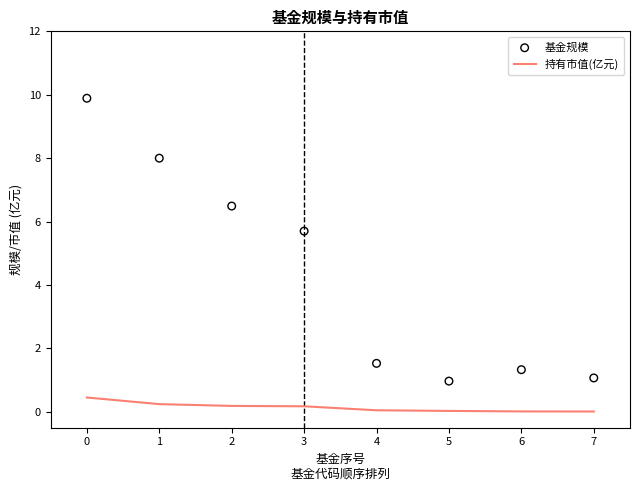

Which series has the largest total across all categories?

基金规模